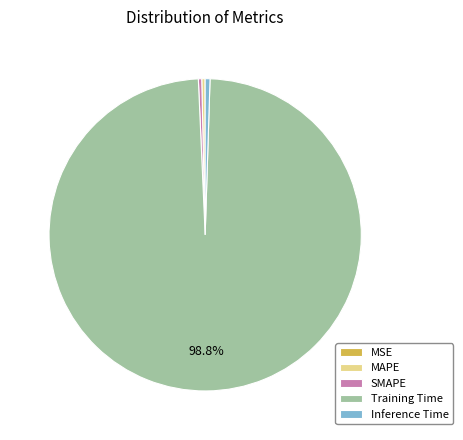

Is the sum of SMAPE and Training Time greater than half?

Yes